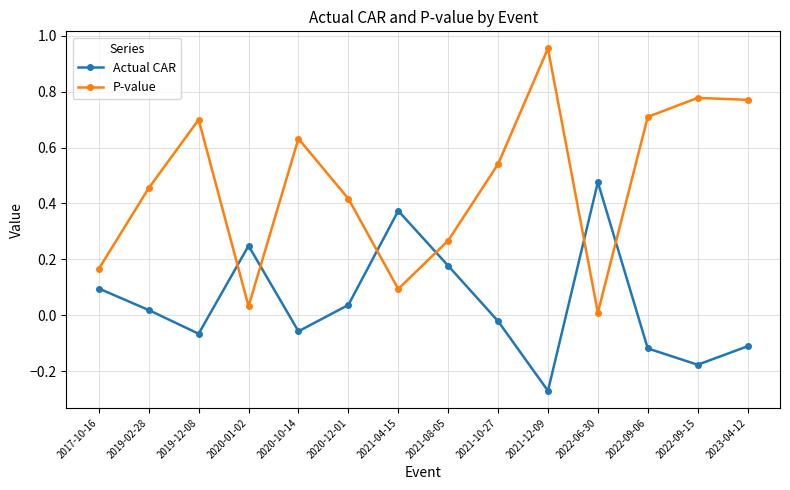

True or false: Actual CAR and P-value cross at least once.

True